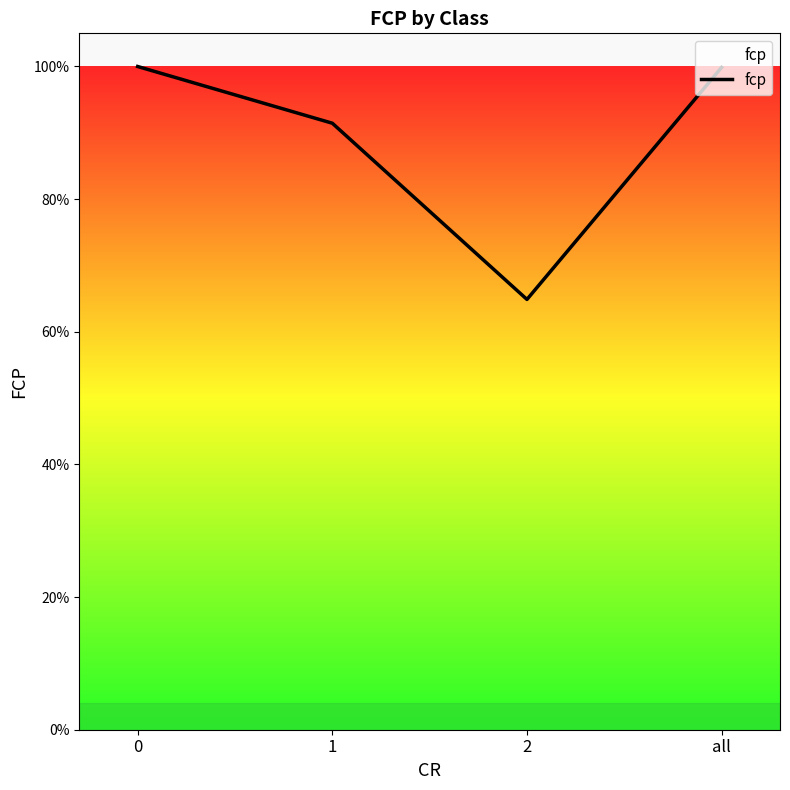

Which has a higher value, 2 or all?

all